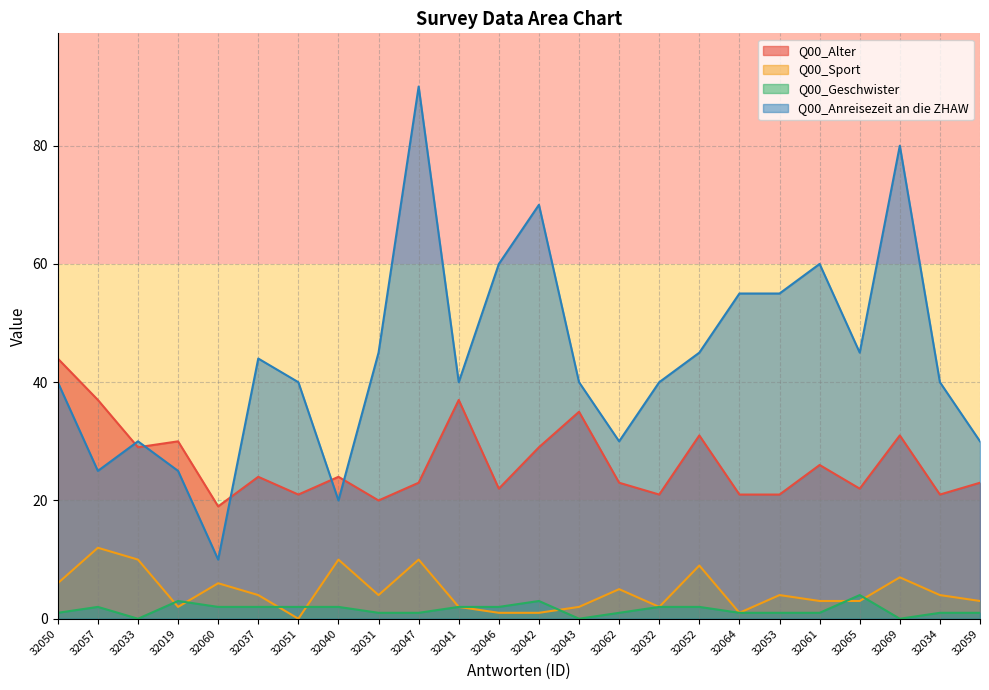

Is the value of Q00_Alter at 32042 greater than the value of Q00_Anreisezeit an die ZHAW at 32050?

No